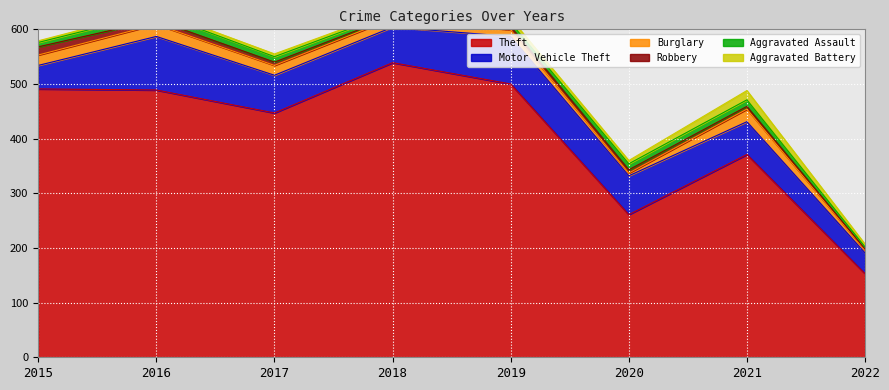

Where does the Theft series first go above 489?

2015